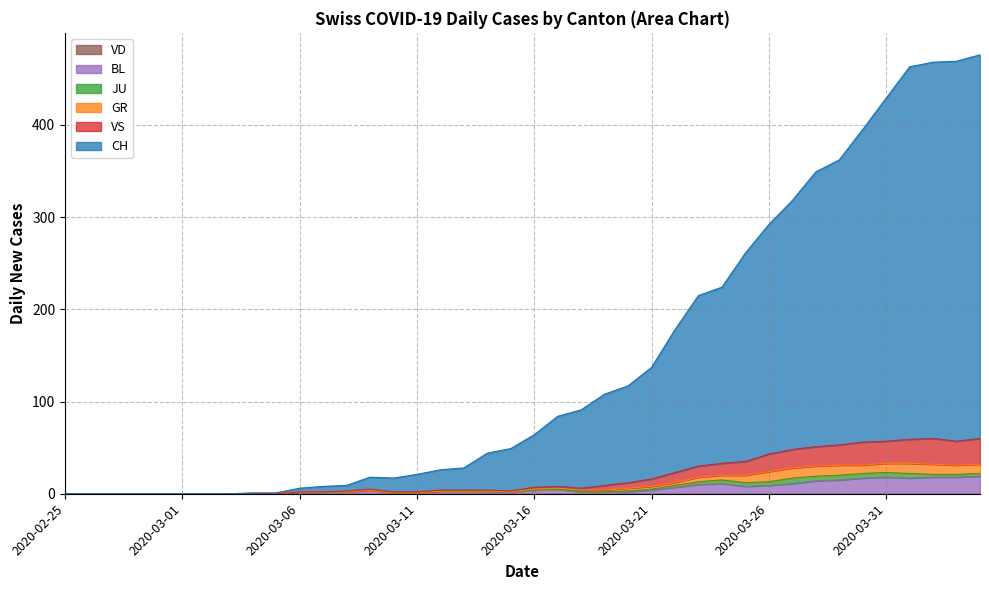

What is the label of the 31st point from the left?

2020-03-26